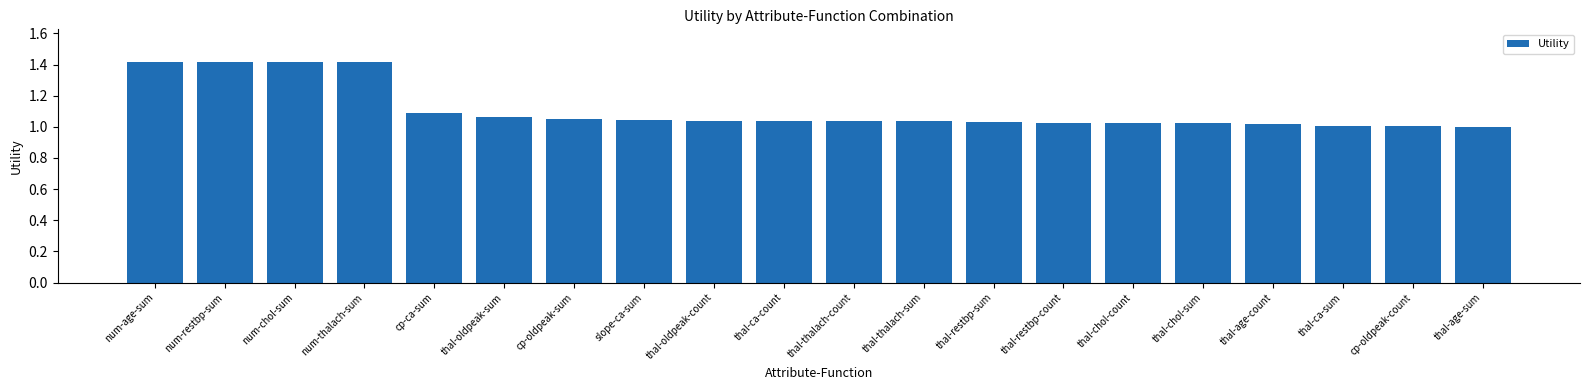

Is it true that the value at thal-ca-sum is 0.4?

False